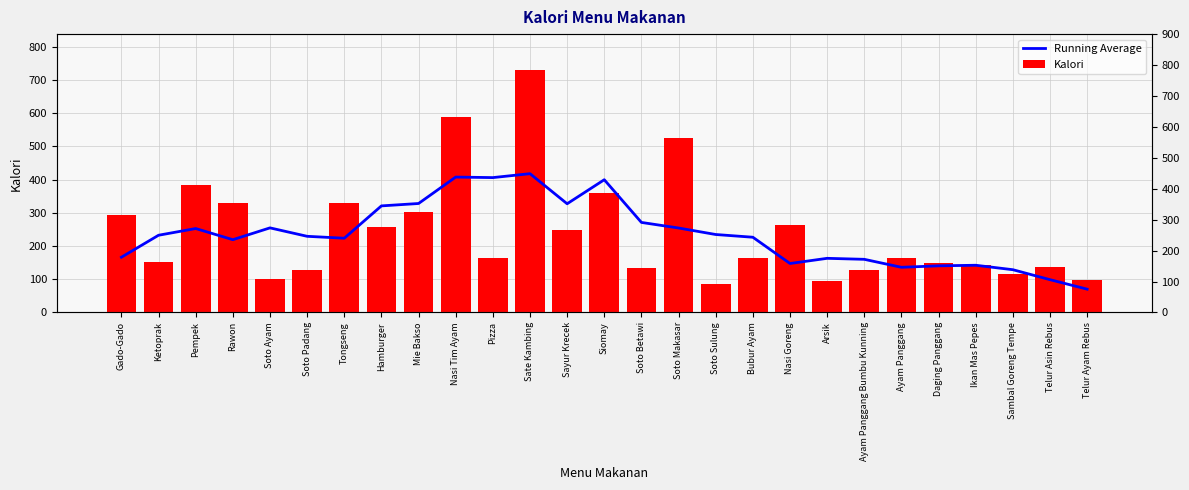

Rank the series by their maximum value, from highest to lowest.

Kalori, Running Average